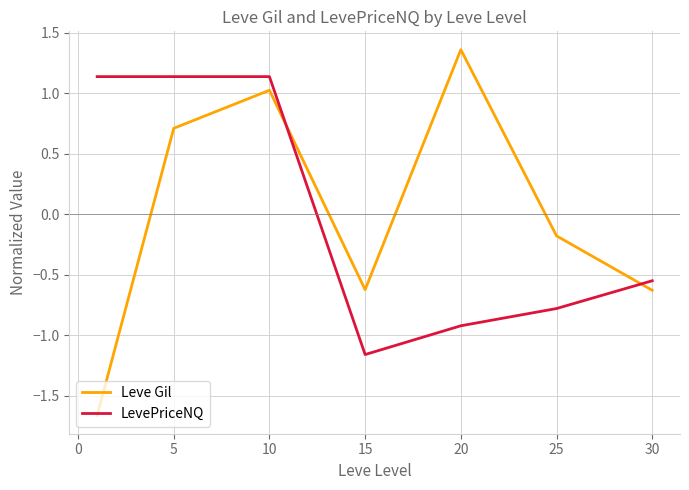

Rank the series by their maximum value, from highest to lowest.

Leve Gil, LevePriceNQ